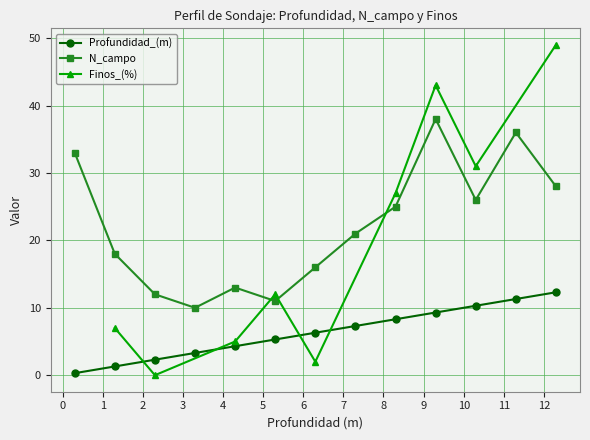

What is the highest value of the Profundidad_(m) series?

12.3